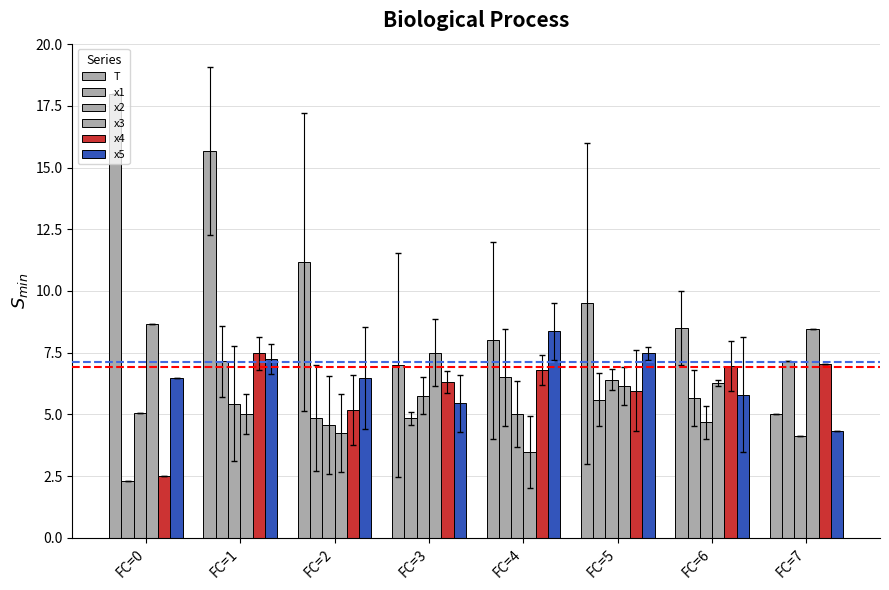

Is the value of x4 at FC=6 greater than the value of T at FC=1?

No